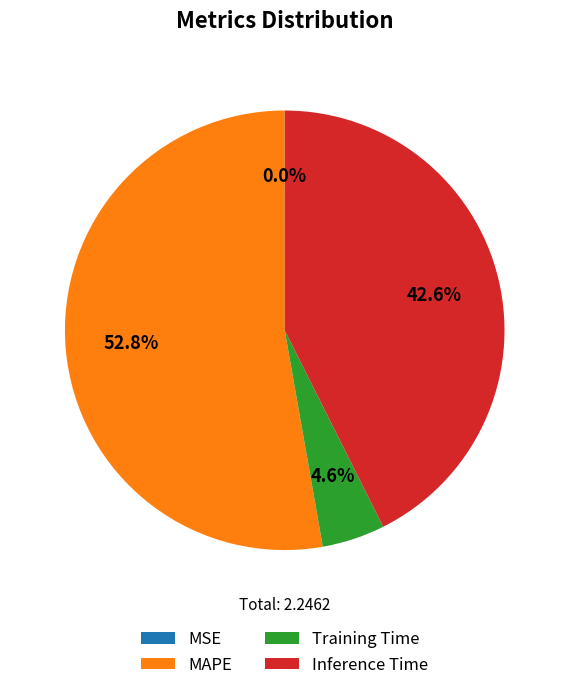

What portion of the pie excludes Training Time?

95.4%